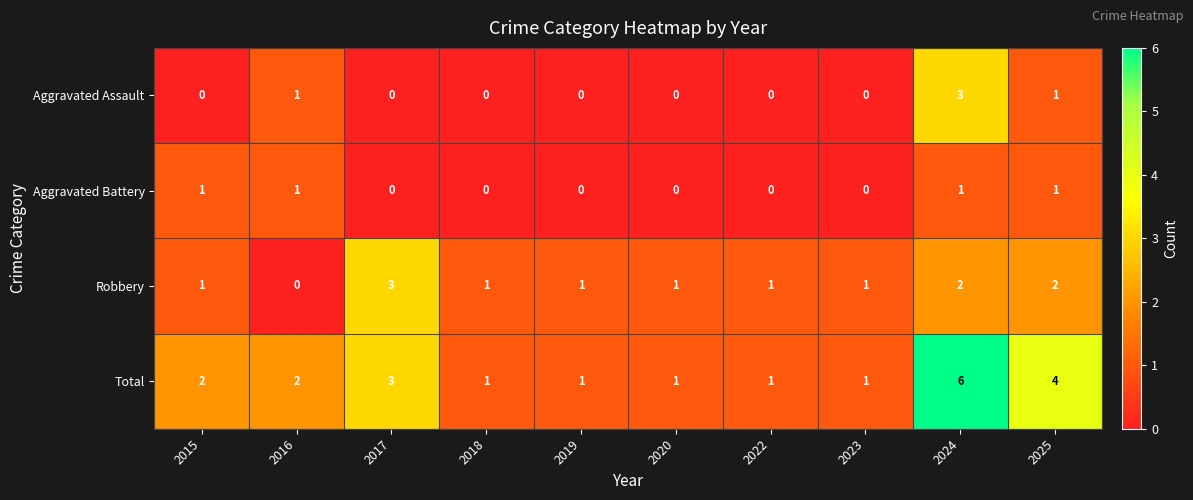

What is the difference between the highest and lowest values at 2023?

1